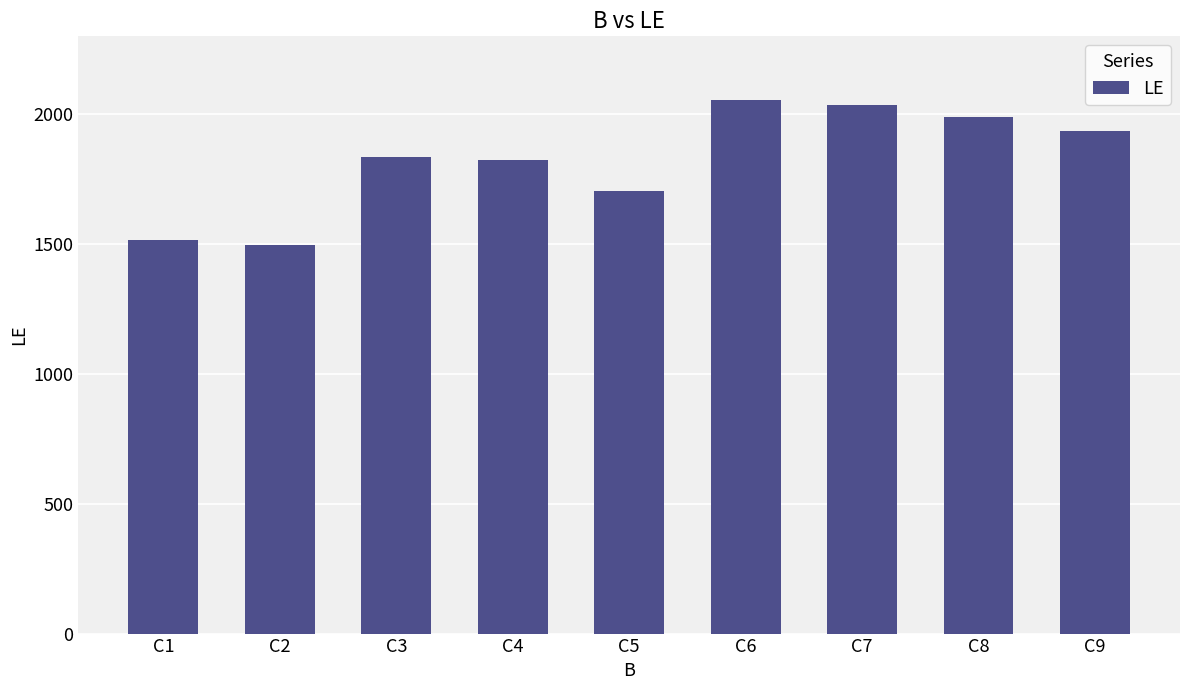

Is it true that the value at C1 is 657?

False